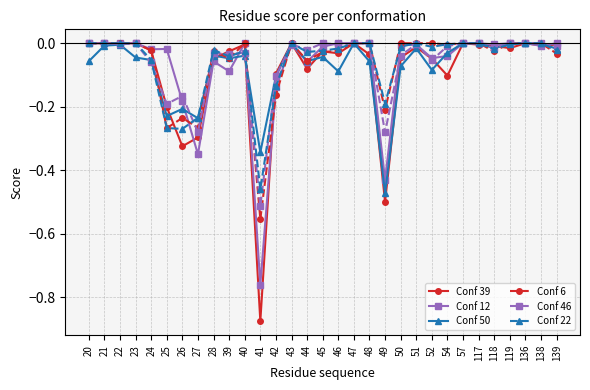

Which series has the widest spread of values?

Conf 39